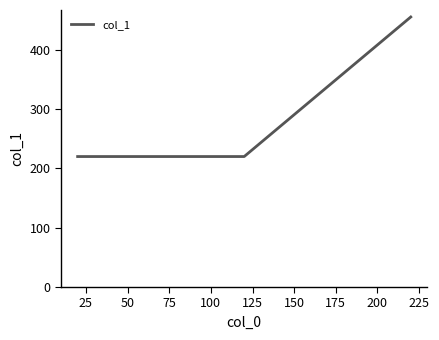

What is the minimum value shown in the chart?

220.0